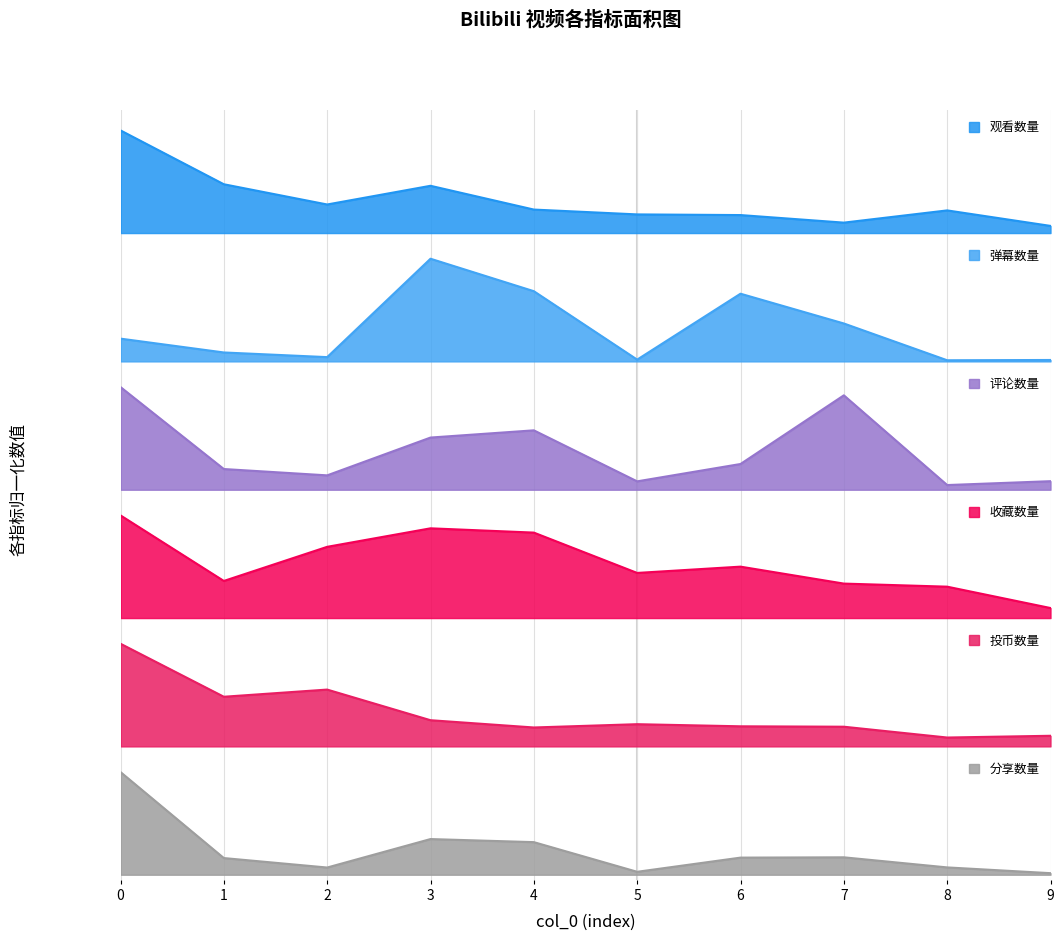

Between which two adjacent categories do 弹幕数量 and 收藏数量 first intersect?

2 and 3